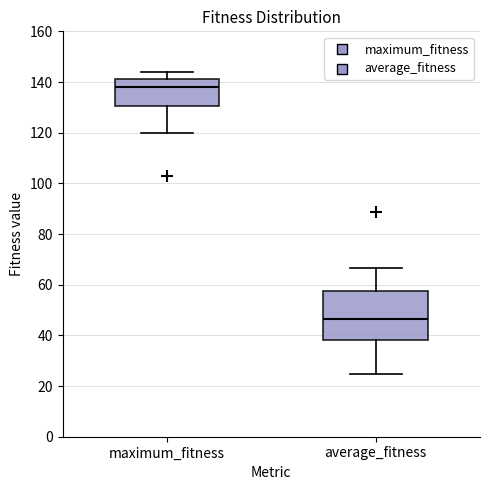

Where is the lower edge of the box for maximum_fitness on the y-axis? The values are not printed on the chart, so give them approximately, as read against the axis.

130